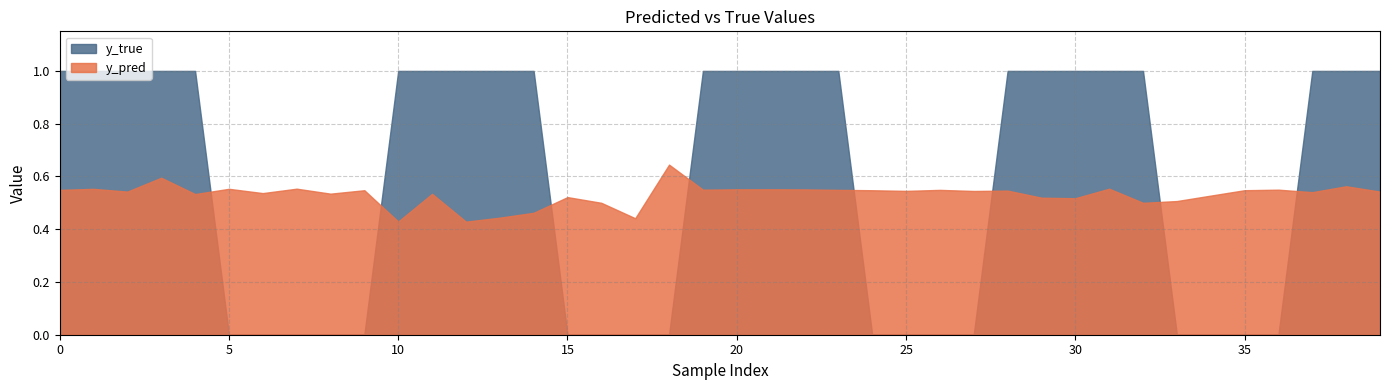

What are all the series names shown in the legend?

y_true, y_pred